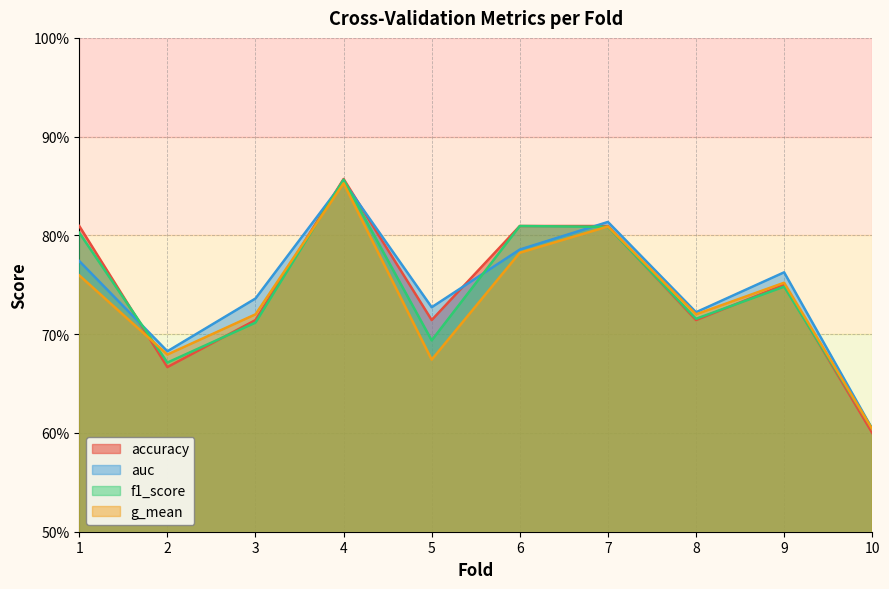

Where is auc nearest to the value 0?

10